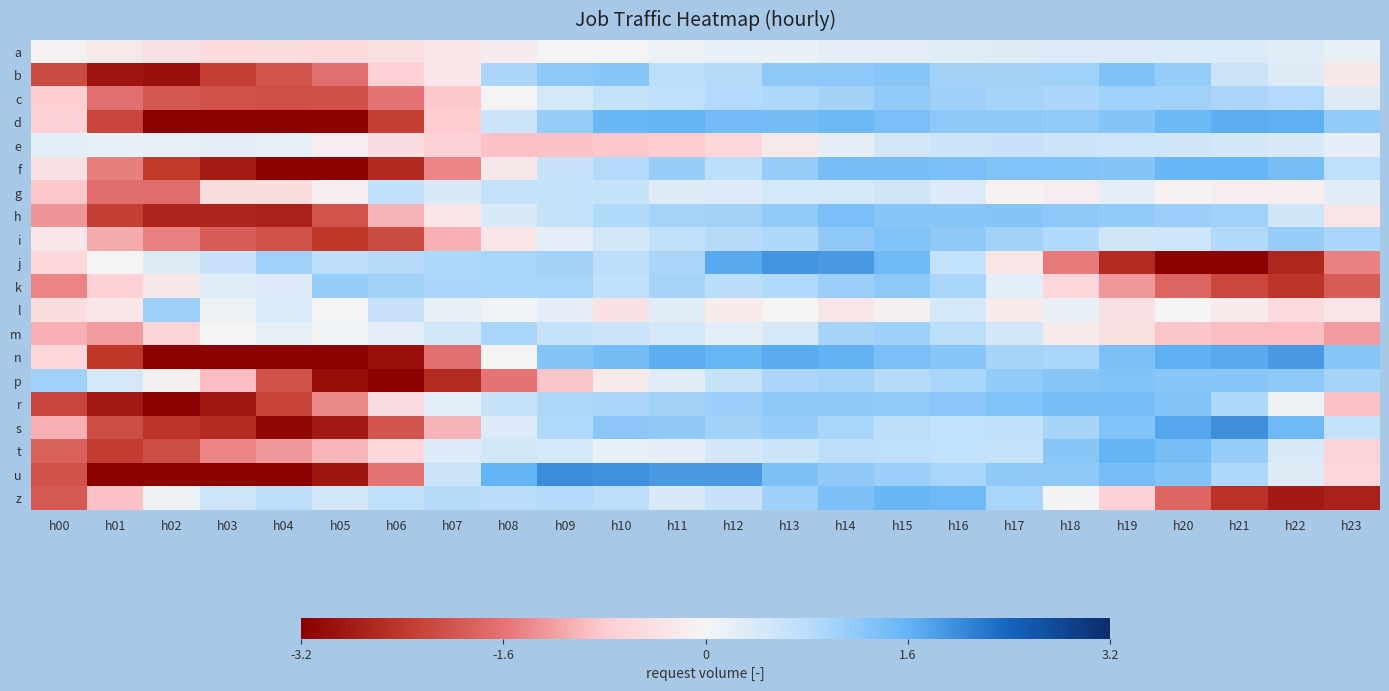

Between h11 and h00, which is larger?

h11